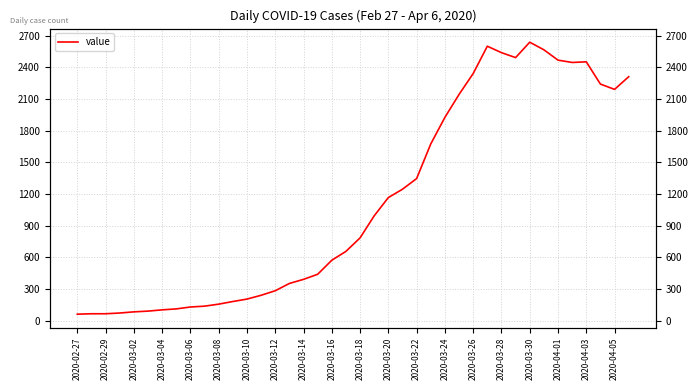

Is it true that the value at 27 is 3176?

False